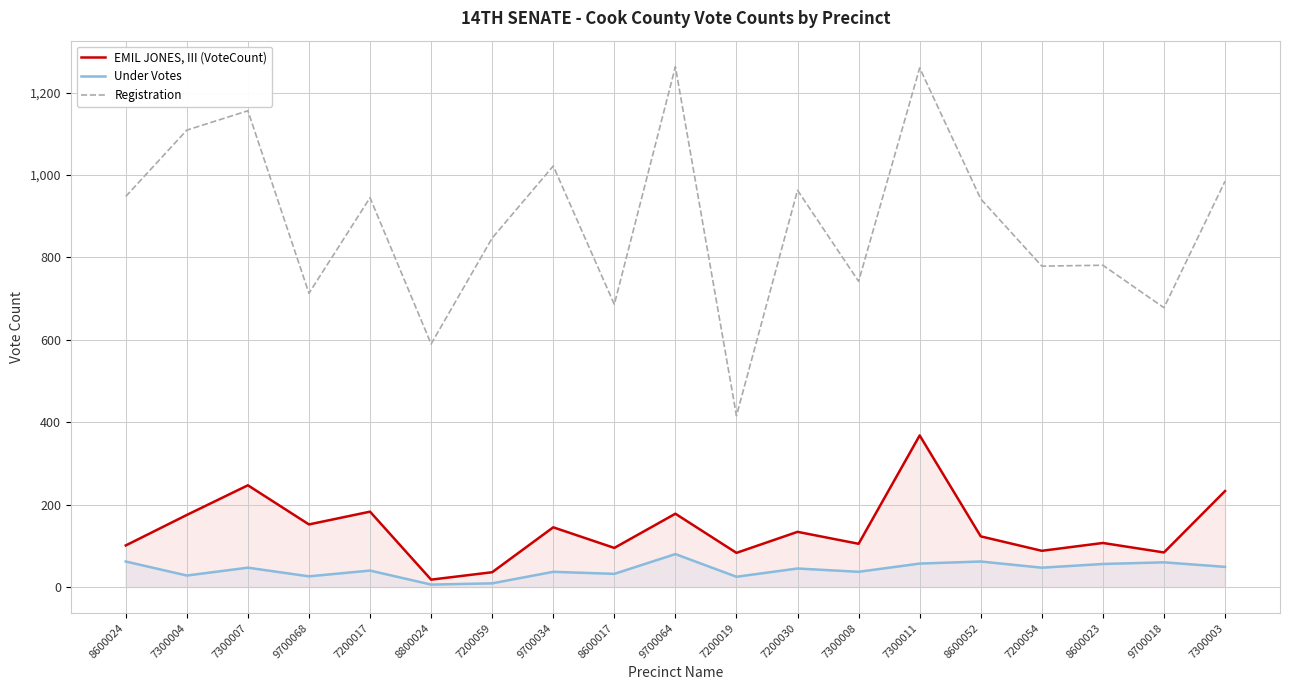

Is the value of EMIL JONES, III (VoteCount) at 8600023 greater than the value of Registration at 7300007?

No